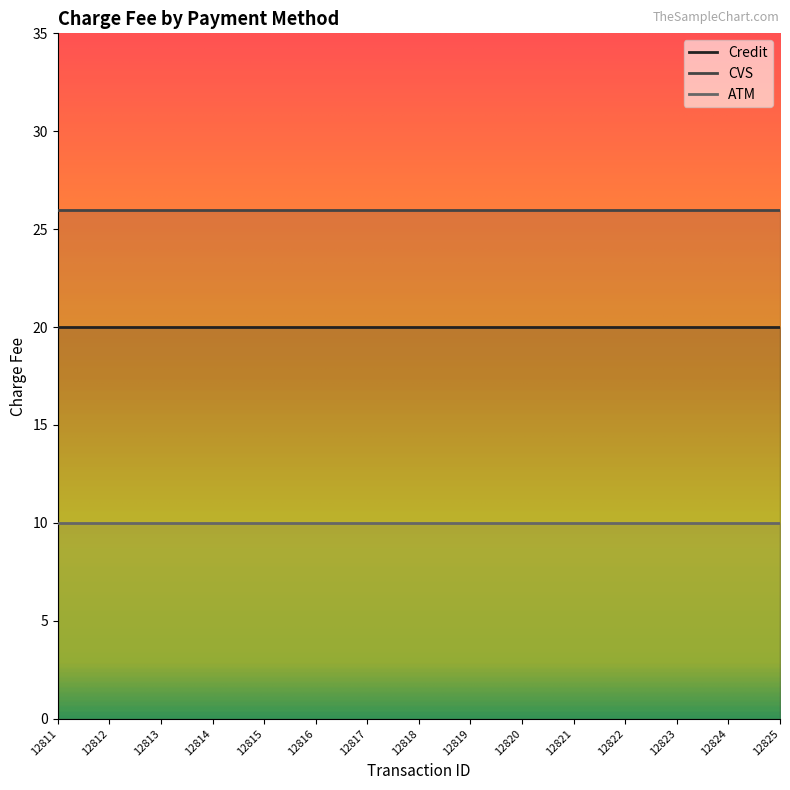

What is the difference between the highest and lowest values at 12812?

16